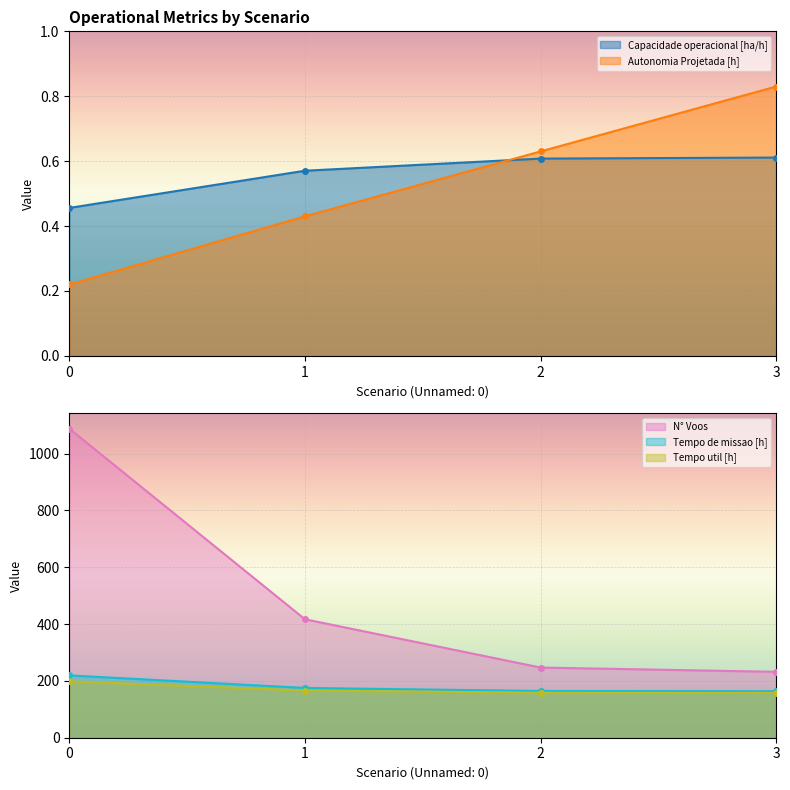

What is the maximum value for Tempo util [h]?

198.7